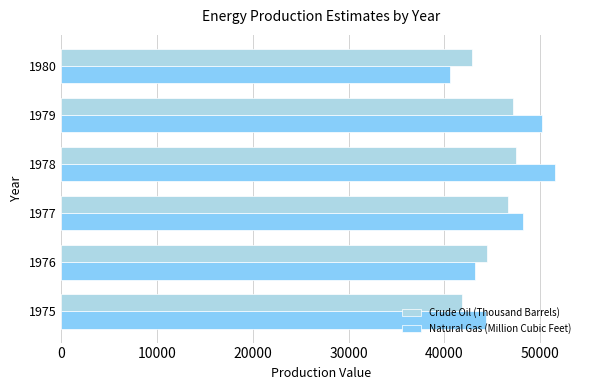

At how many categories does at least one series exceed 43877?

5